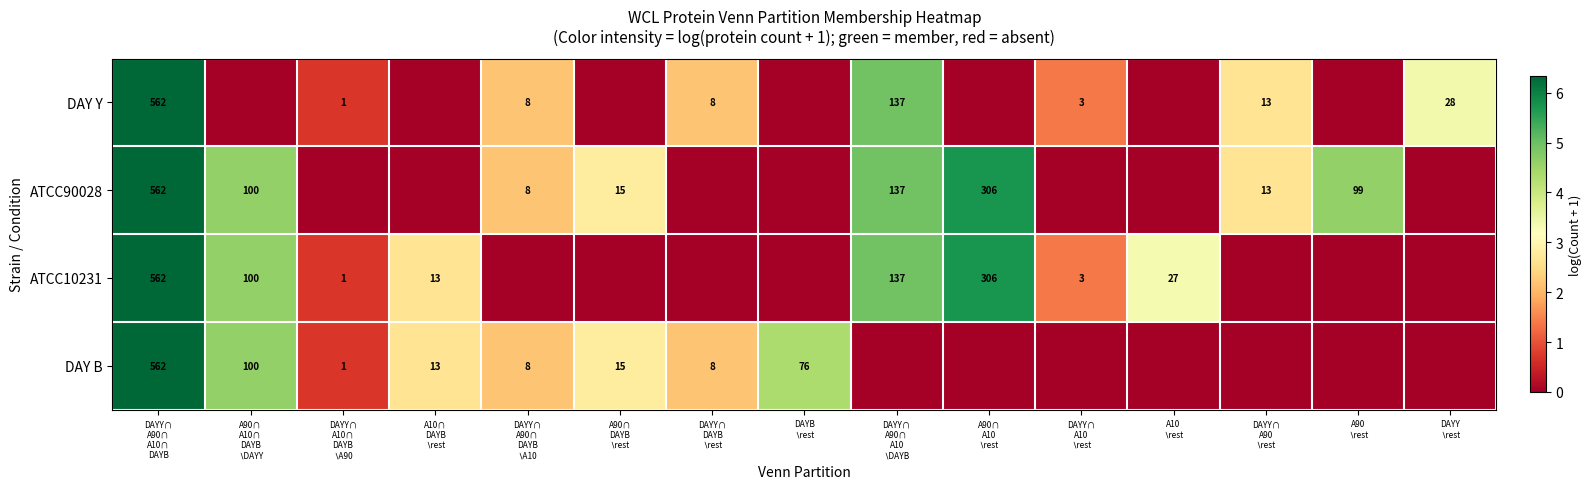

At which category is the sum across all series the highest?

DAYY∩
A90∩
A10∩
DAYB